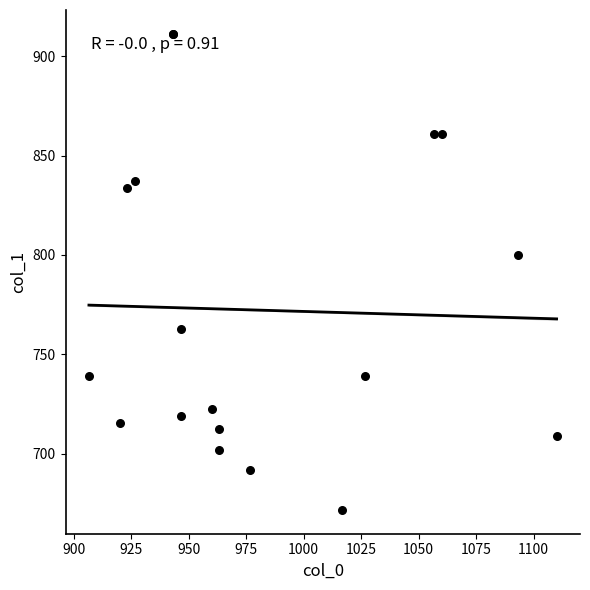

What Y value in the scatter plot is closest to 791?

799.9